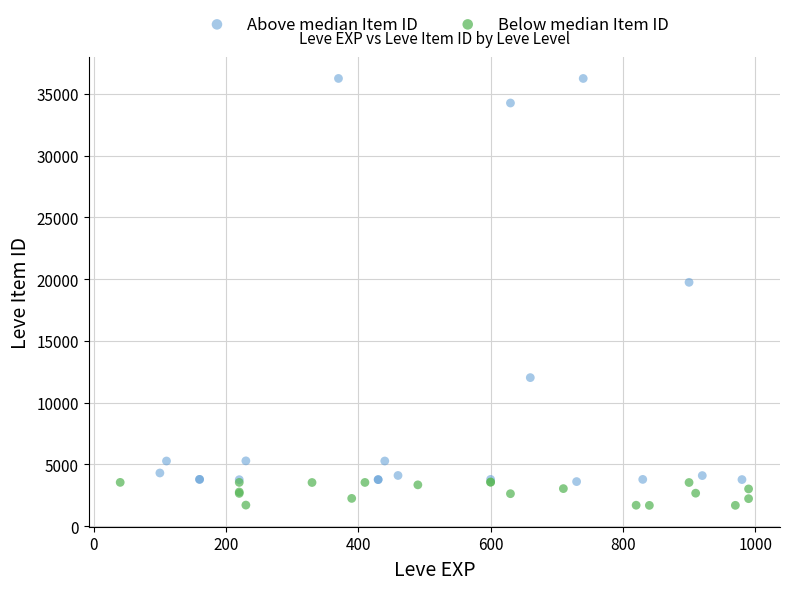

Which series reaches the maximum Y coordinate?

Above median Item ID